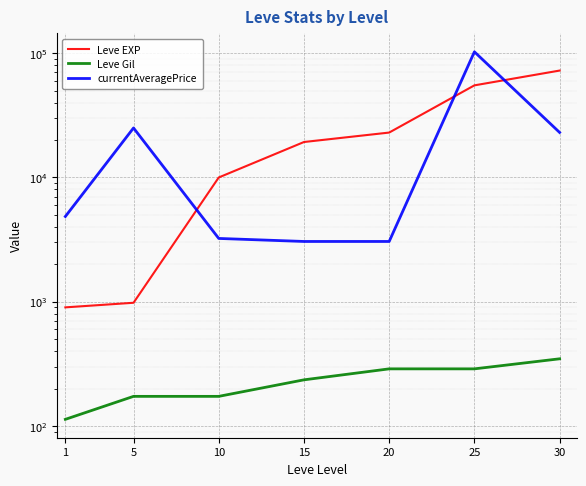

Where is Leve Gil nearest to the value 230?

15